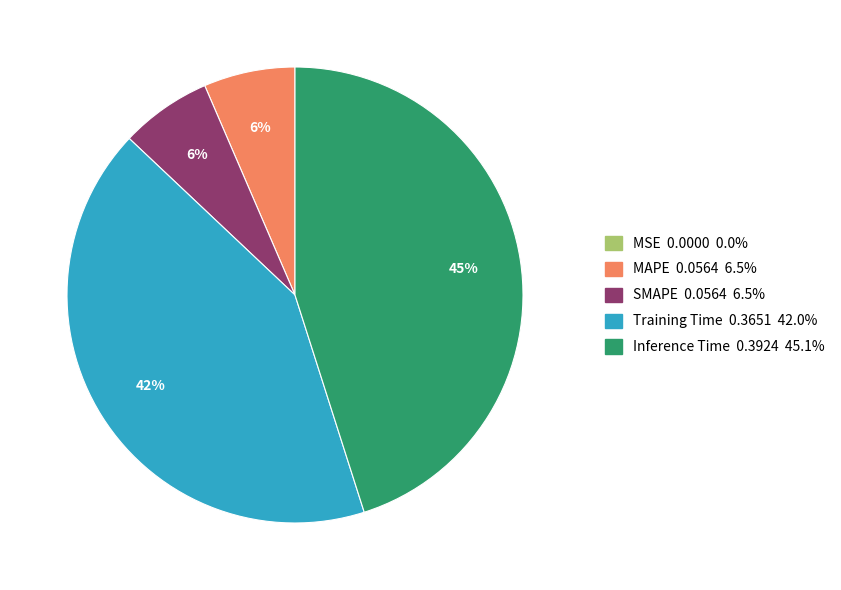

Which category has the biggest portion of the pie?

Inference Time